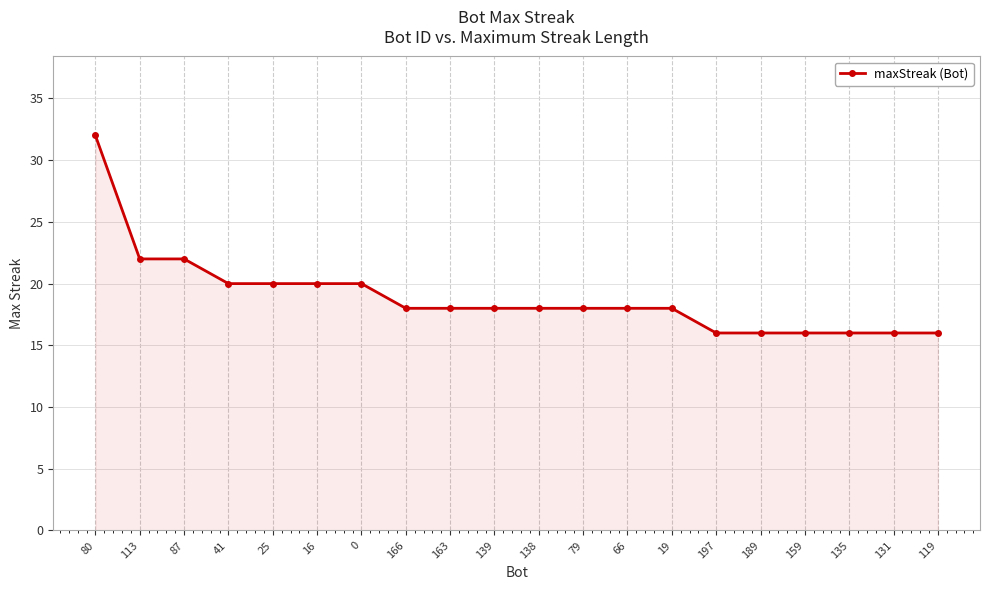

True or false: the data shows 18 at 163.

True